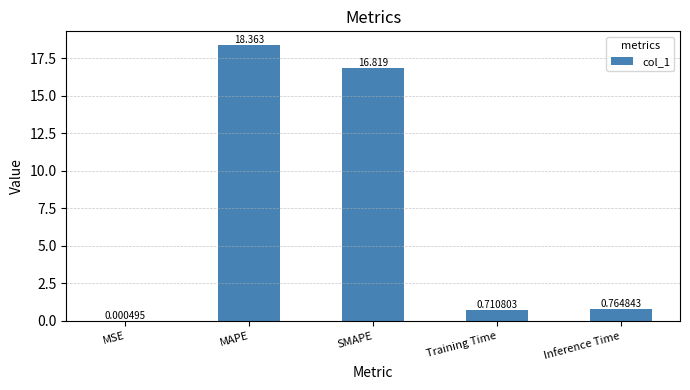

What is the difference between the values at Training Time and MAPE?

17.7